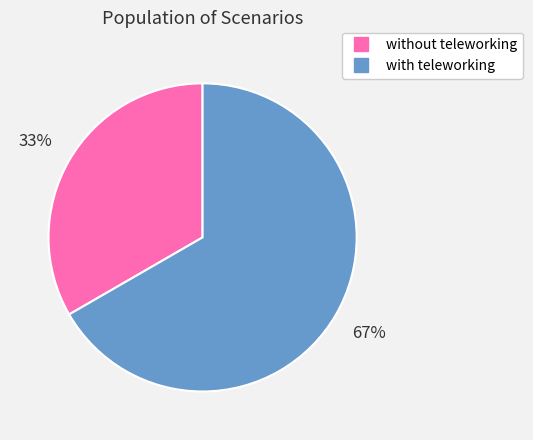

The with teleworking slice represents 79% of the pie. True or false?

False